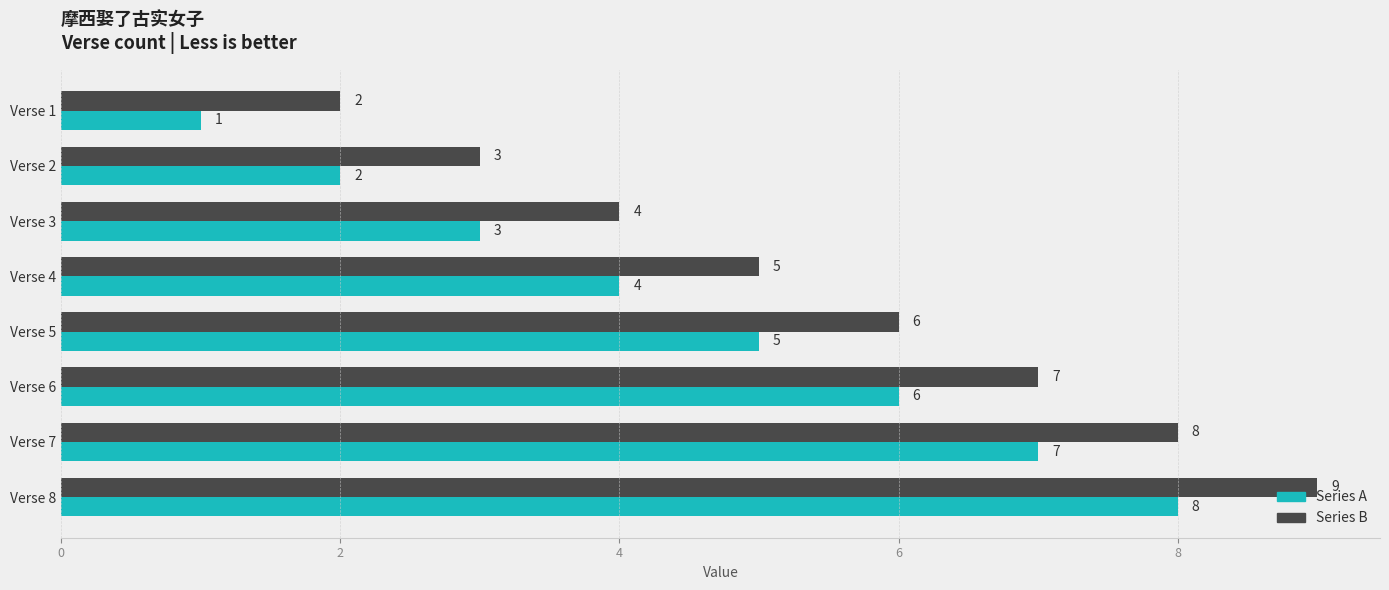

At which label does Series B reach its peak?

Verse 8